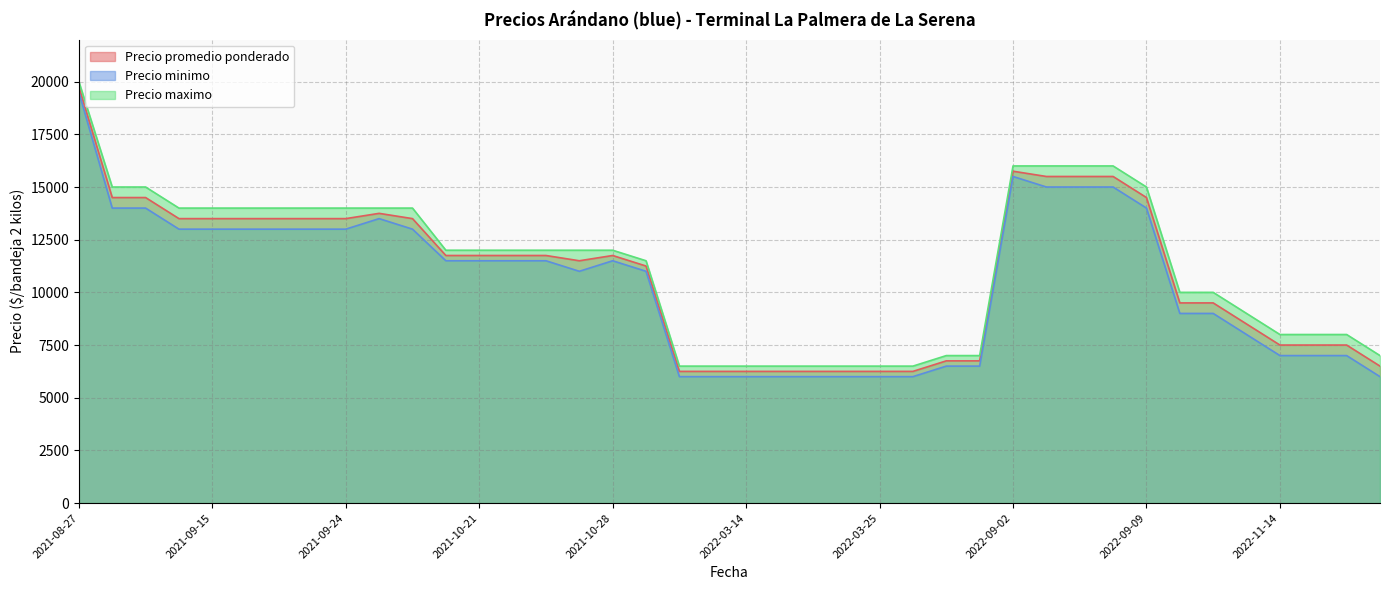

Which has a higher value, 2021-10-21 or 2022-03-10?

2021-10-21